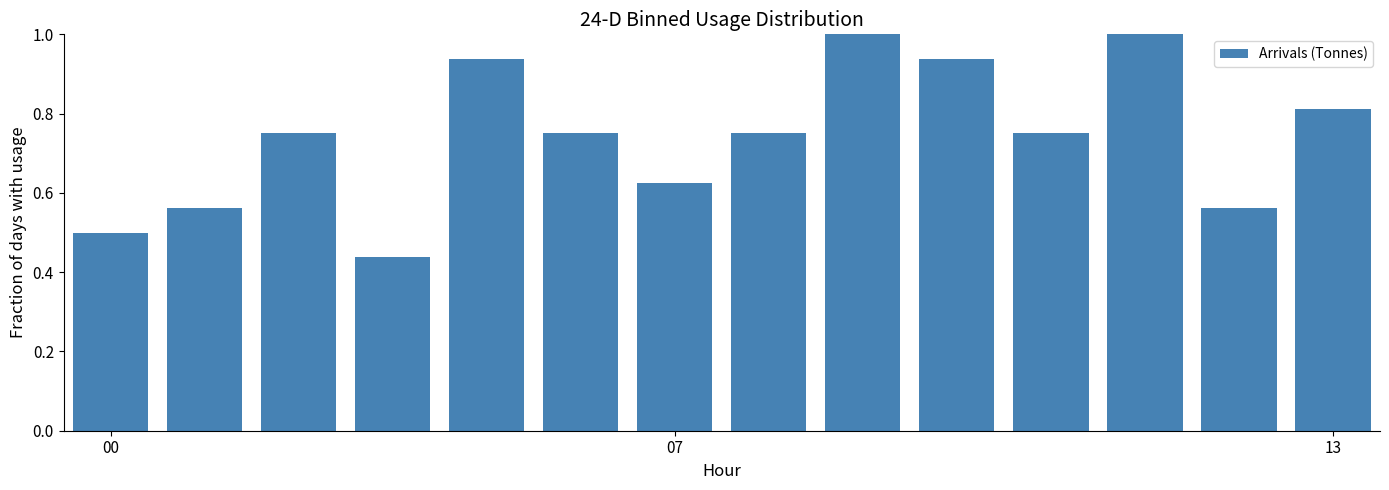

What is the difference between the maximum and second lowest values?

0.5